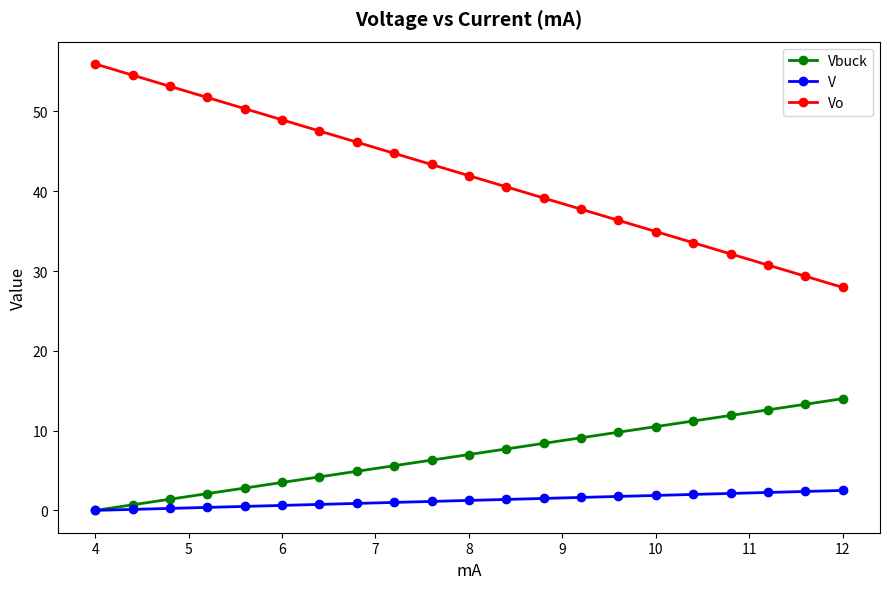

How many values in the Vo series are below 41?

10